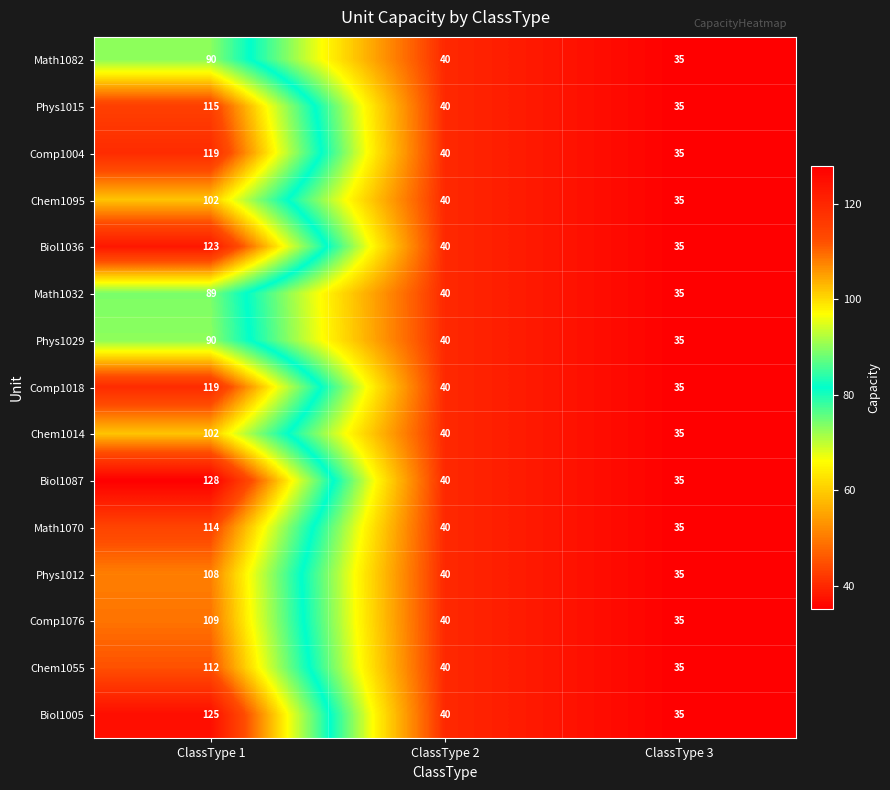

Where is Biol1087 nearest to the value 81?

ClassType 2